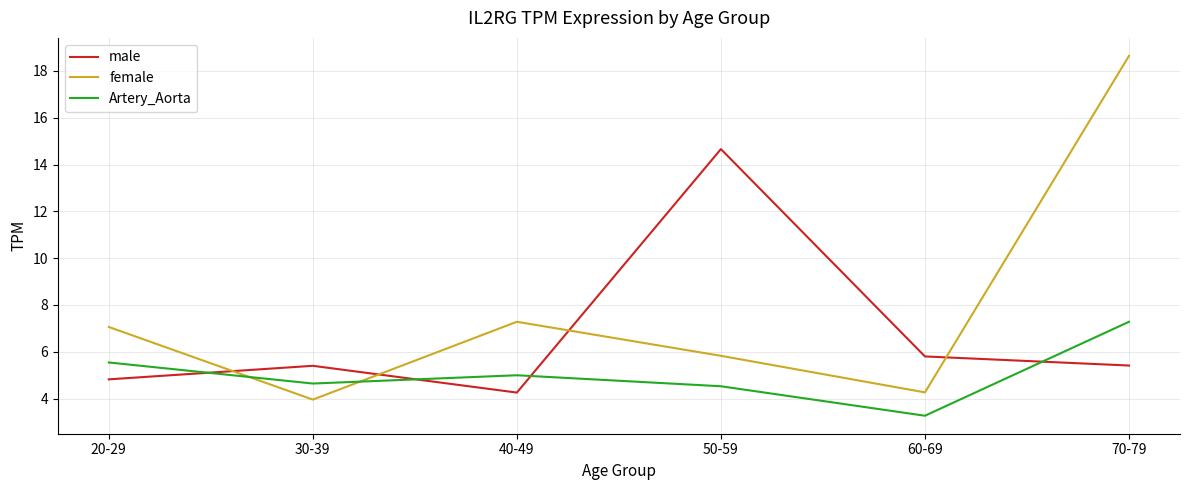

Between 30-39 and 50-59, which series saw the biggest shift?

male